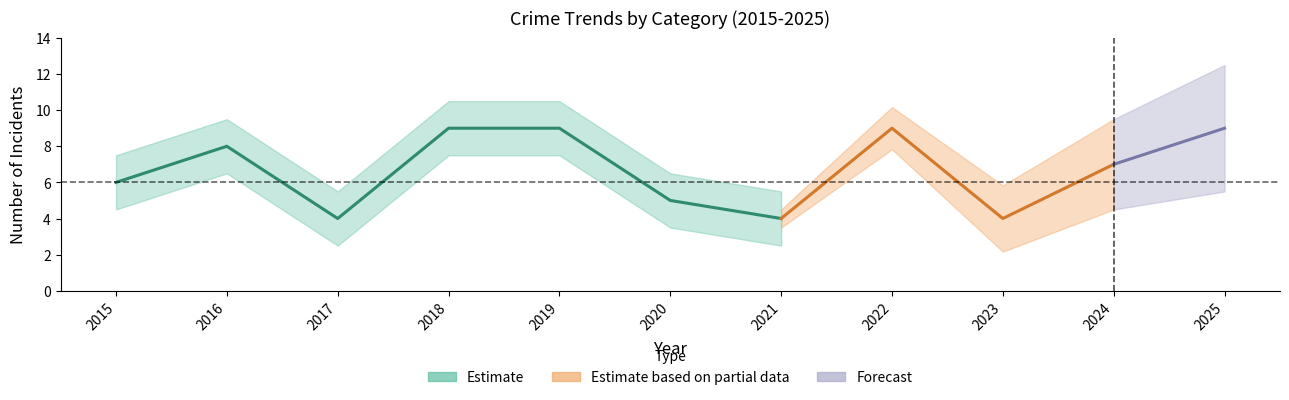

True or false: Theft has more than 0 points higher than both neighbors.

True